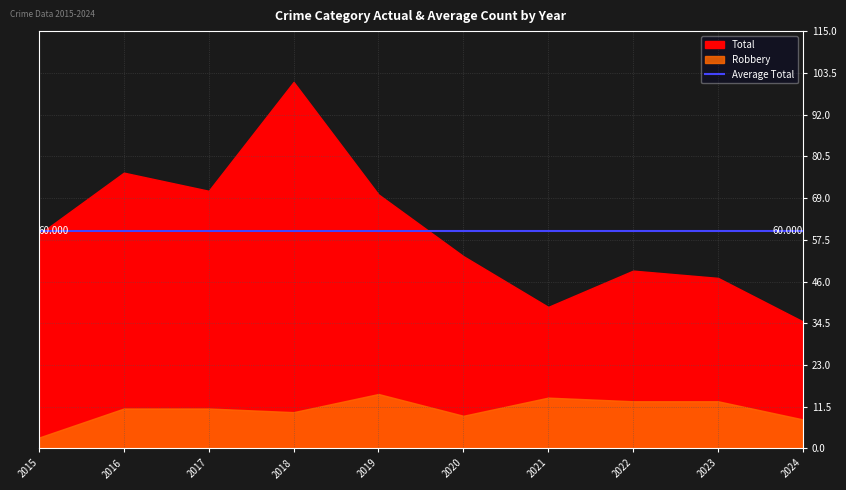

At which label is Total closest to 68?

2019